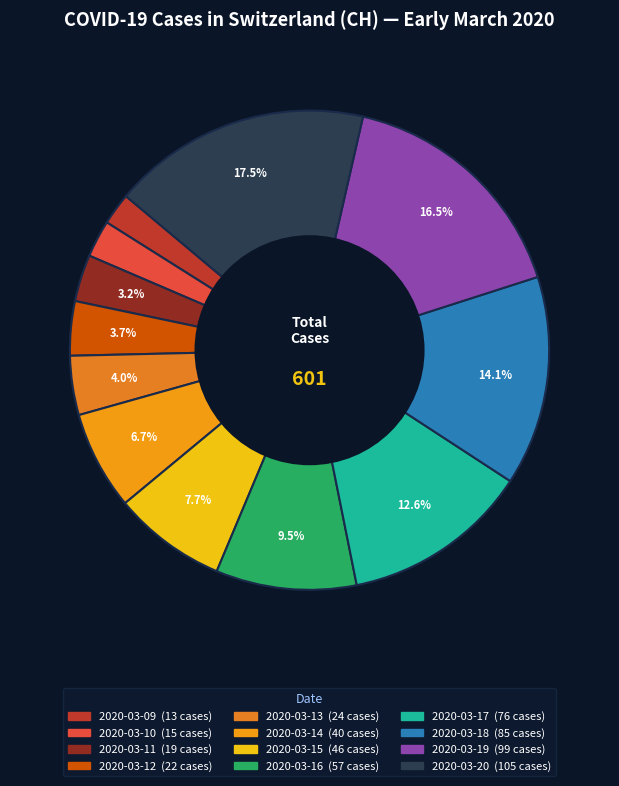

To the nearest percent, what portion does 2020-03-13 represent?

4%